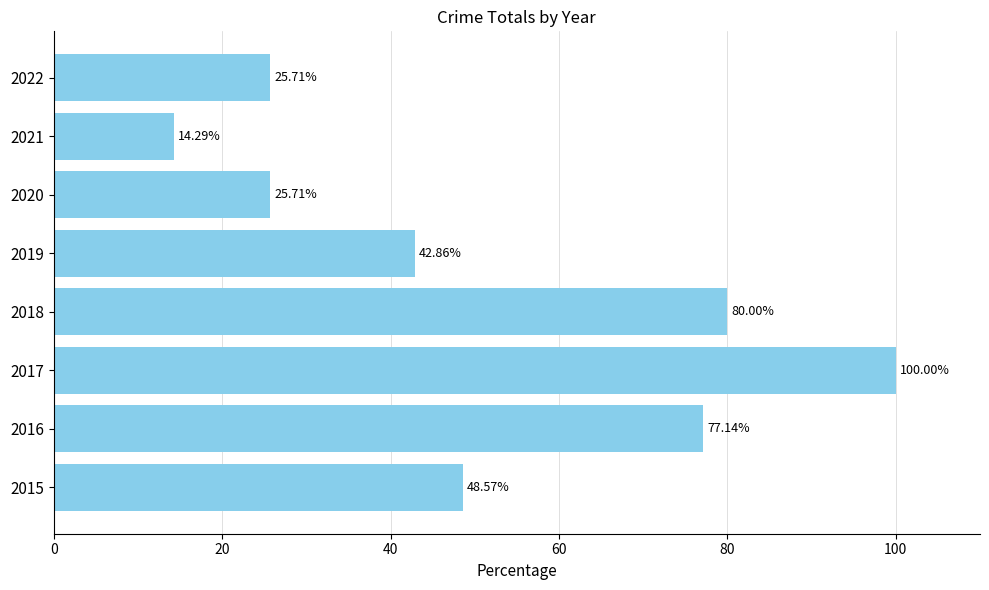

What is the sum of all values?

414.3